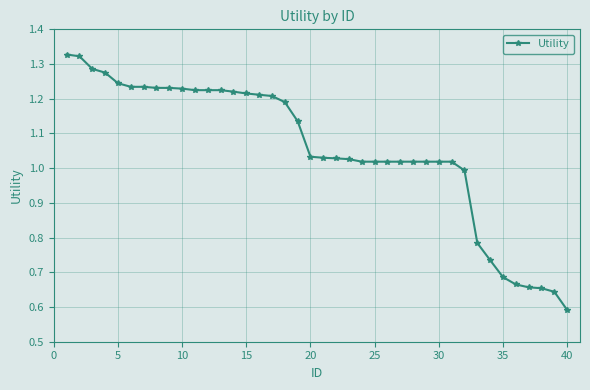

True or false: the data has more than 2 interior local peaks.

False